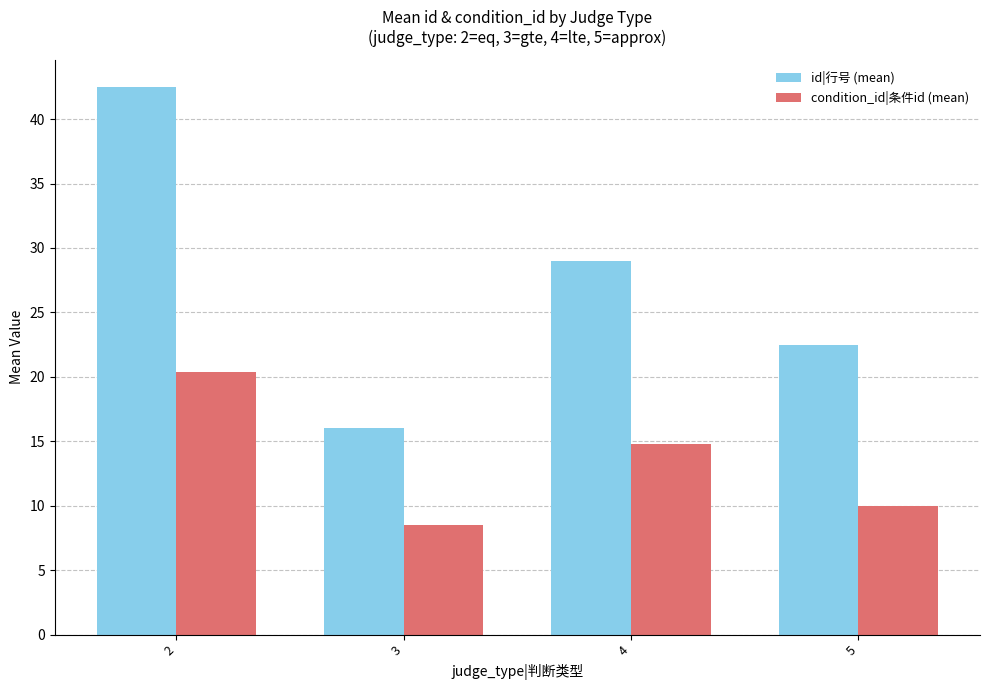

How many data points does each series have?

4